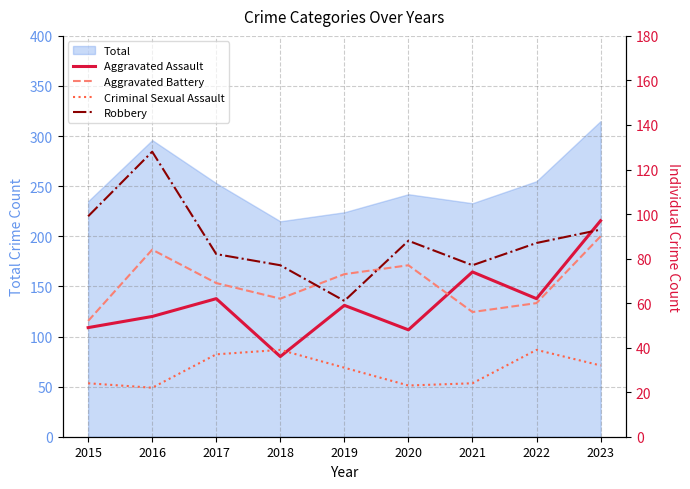

The value of Criminal Sexual Assault at 2017 is 18. True or false?

False